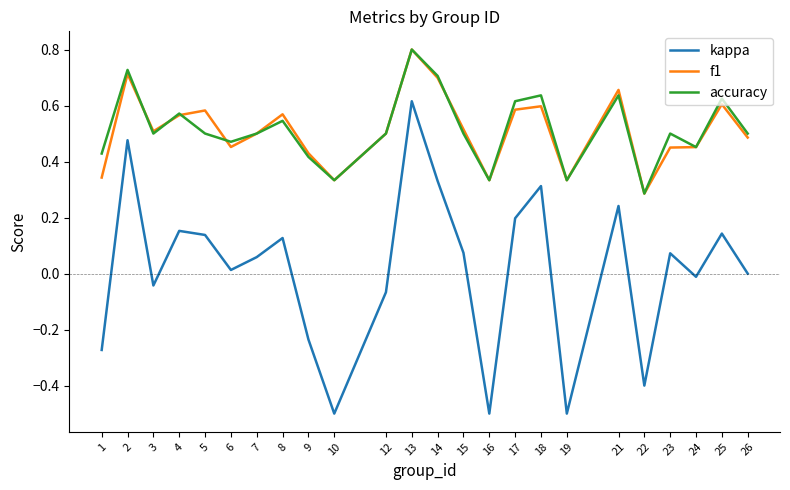

True or false: kappa has a value of 0.0 at 15.

False